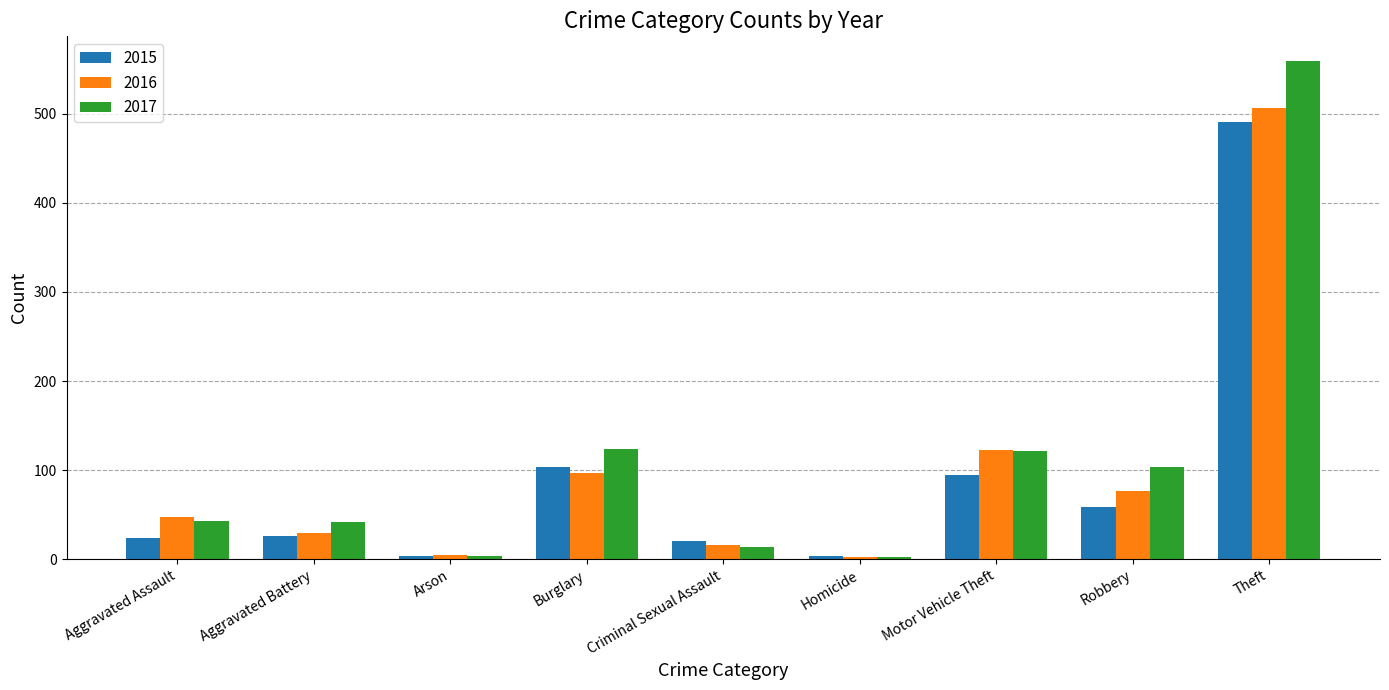

Which series has the largest range (max minus min)?

2017